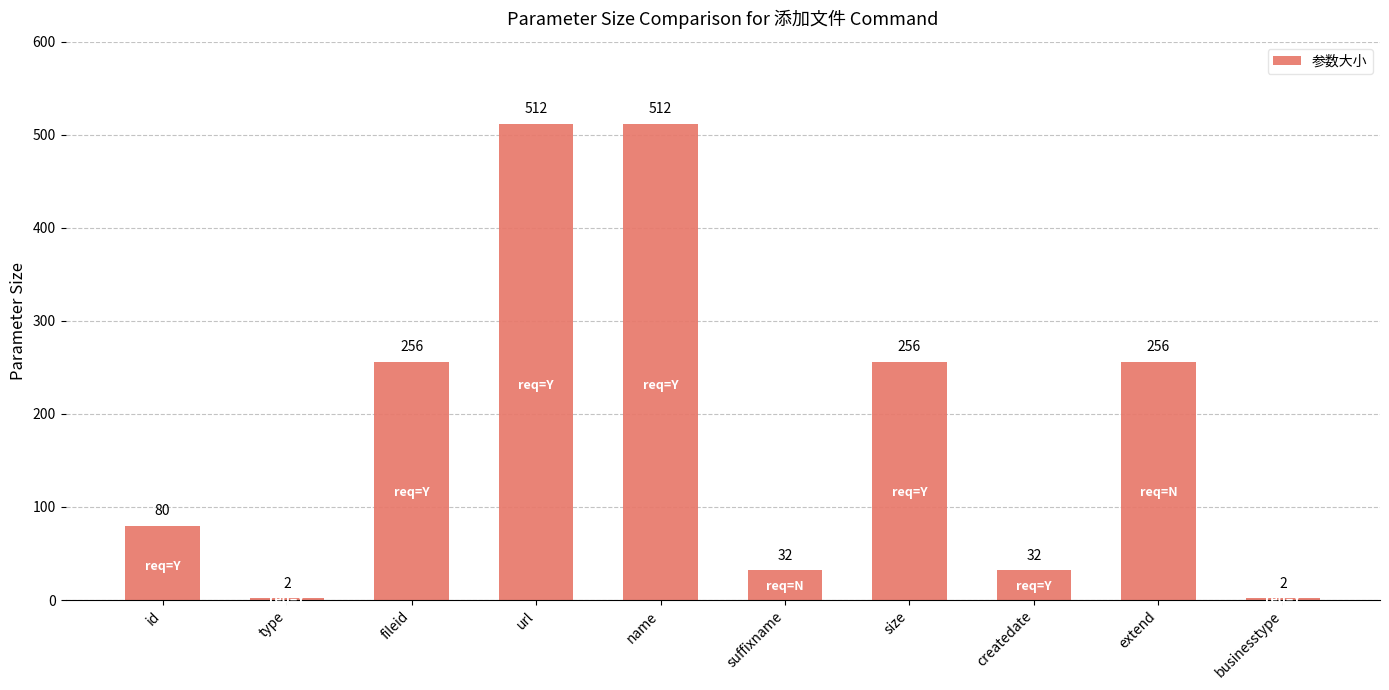

What is the label of the 2nd bar from the left?

type